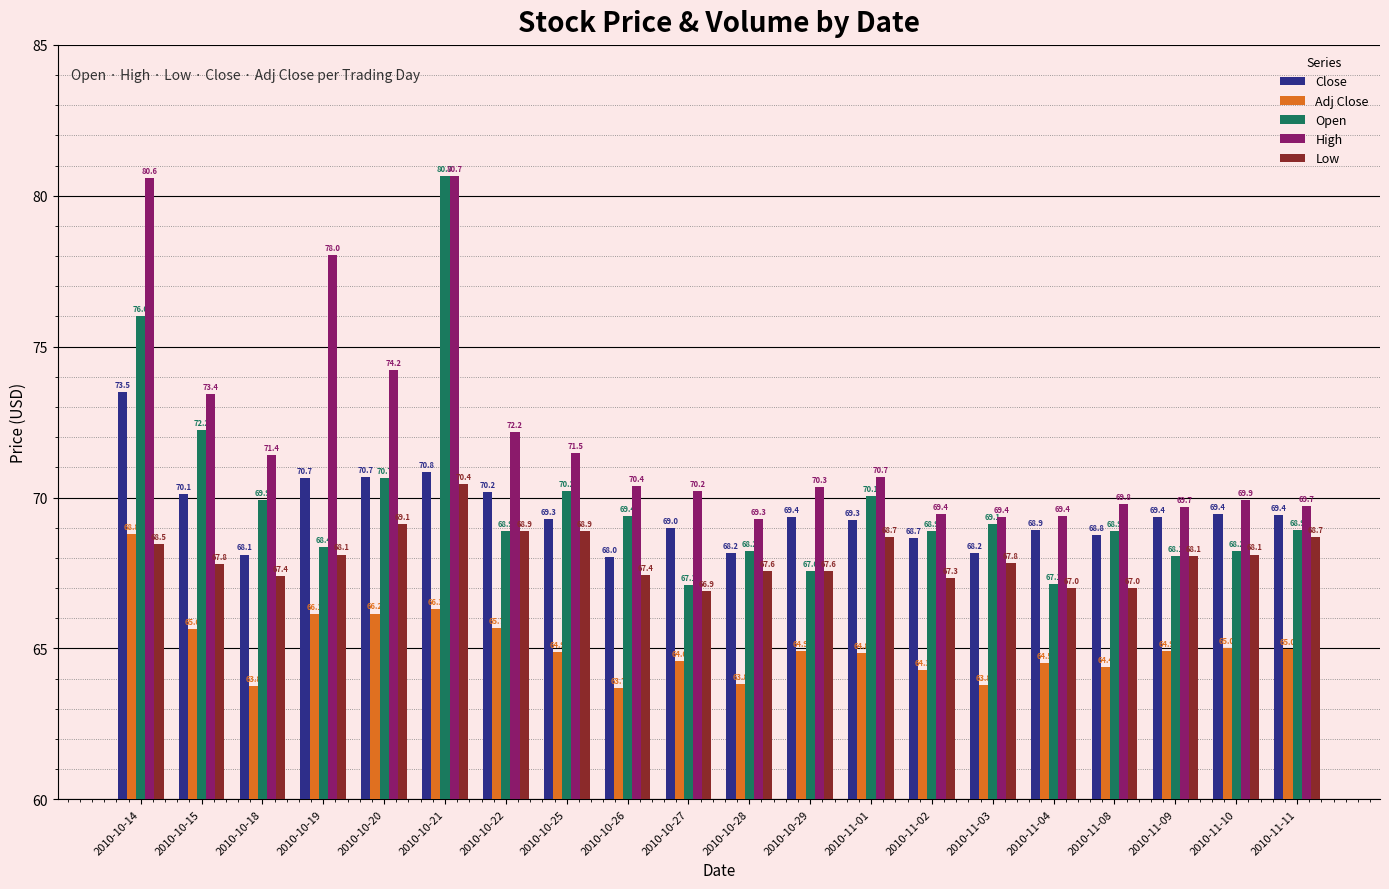

What is the average value of the Low series?

68.1